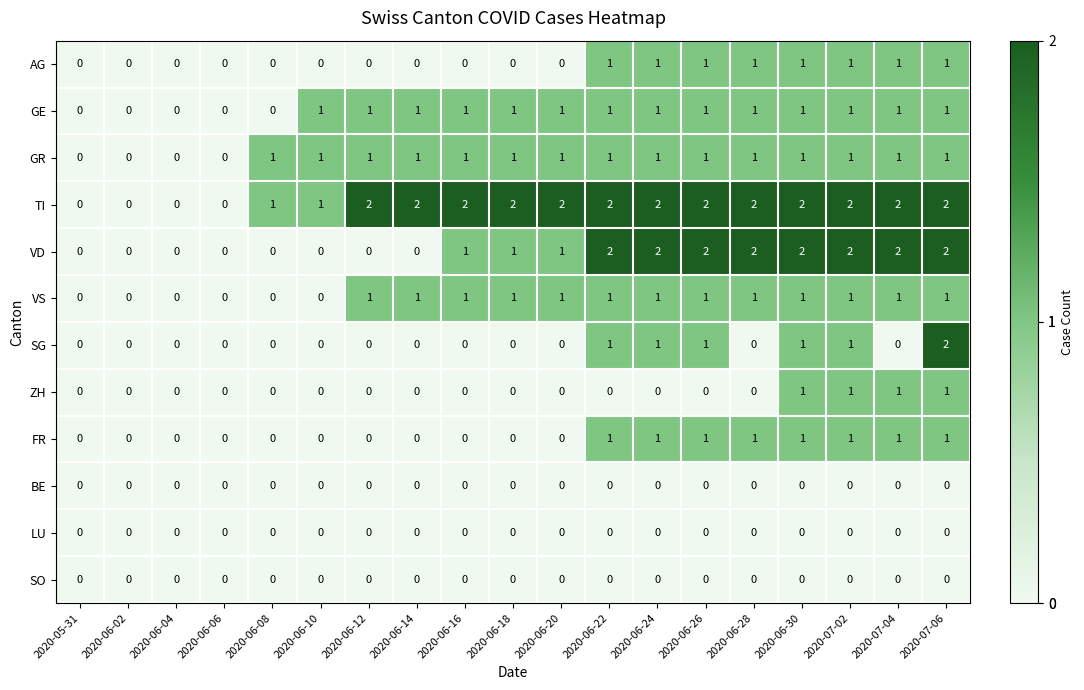

Which series has the largest total across all categories?

TI